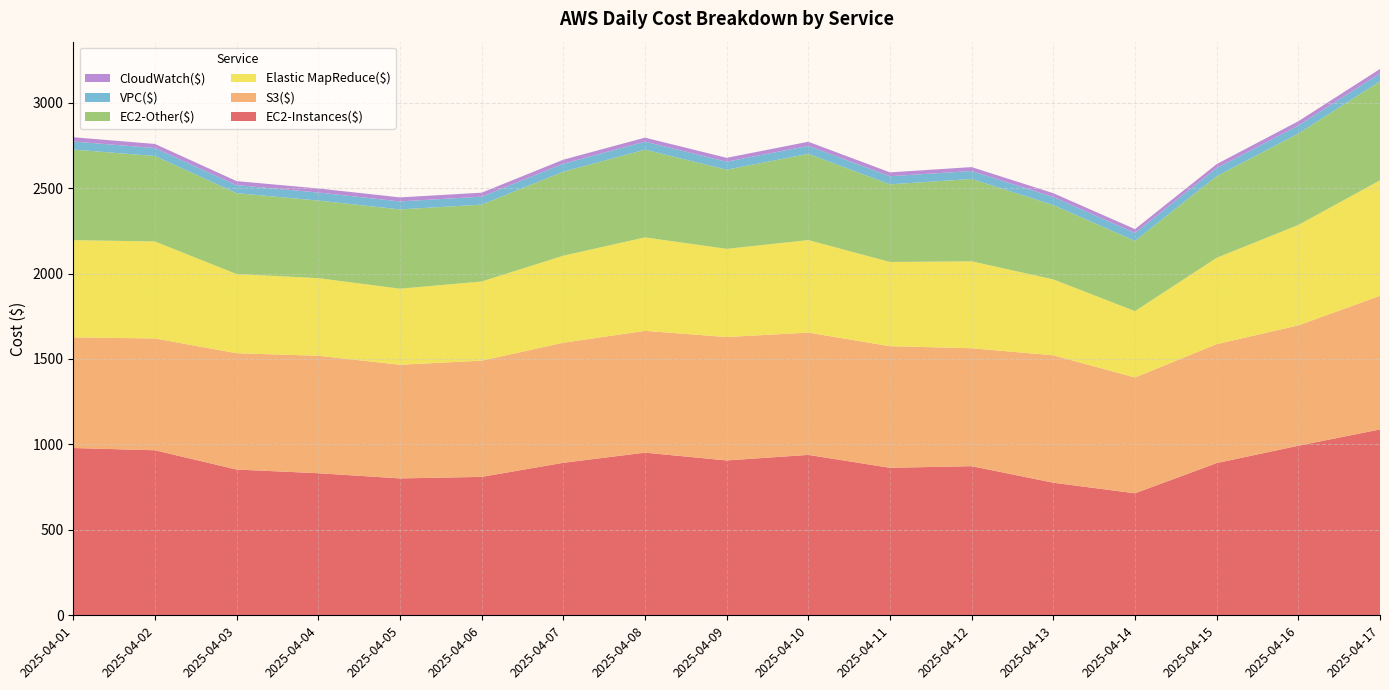

Reading left to right, what are all the values shown in this chart?

EC2-Instances($): 2025-04-01=978.8	2025-04-02=965.7	2025-04-03=853.0	2025-04-04=831.4	2025-04-05=801.0	2025-04-06=810.0	2025-04-07=892.4	2025-04-08=951.7	2025-04-09=906.2	2025-04-10=938.6	2025-04-11=863.2	2025-04-12=872.6	2025-04-13=775.8	2025-04-14=713.9	2025-04-15=890.7	2025-04-16=992.2	2025-04-17=1087.6
S3($): 2025-04-01=647.6	2025-04-02=654.2	2025-04-03=680.7	2025-04-04=687.1	2025-04-05=665.2	2025-04-06=680.0	2025-04-07=702.6	2025-04-08=712.7	2025-04-09=722.1	2025-04-10=715.7	2025-04-11=711.5	2025-04-12=690.2	2025-04-13=745.5	2025-04-14=677.8	2025-04-15=695.9	2025-04-16=704.3	2025-04-17=782.2
Elastic MapReduce($): 2025-04-01=568.8	2025-04-02=567.5	2025-04-03=463.1	2025-04-04=454.4	2025-04-05=444.9	2025-04-06=463.2	2025-04-07=509.2	2025-04-08=547.0	2025-04-09=515.8	2025-04-10=541.4	2025-04-11=492.7	2025-04-12=508.5	2025-04-13=444.1	2025-04-14=388.1	2025-04-15=505.2	2025-04-16=587.6	2025-04-17=675.2
EC2-Other($): 2025-04-01=530.0	2025-04-02=499.8	2025-04-03=473.5	2025-04-04=453.8	2025-04-05=464.0	2025-04-06=449.7	2025-04-07=491.4	2025-04-08=513.3	2025-04-09=463.2	2025-04-10=504.5	2025-04-11=454.3	2025-04-12=481.7	2025-04-13=435.2	2025-04-14=410.7	2025-04-15=477.7	2025-04-16=534.8	2025-04-17=579.2
VPC($): 2025-04-01=47.0	2025-04-02=46.9	2025-04-03=47.0	2025-04-04=47.1	2025-04-05=46.7	2025-04-06=46.7	2025-04-07=46.9	2025-04-08=46.9	2025-04-09=46.9	2025-04-10=46.9	2025-04-11=47.6	2025-04-12=46.8	2025-04-13=46.7	2025-04-14=46.9	2025-04-15=47.3	2025-04-16=46.9	2025-04-17=46.9
CloudWatch($): 2025-04-01=25.0	2025-04-02=23.9	2025-04-03=23.5	2025-04-04=23.9	2025-04-05=23.6	2025-04-06=23.2	2025-04-07=23.4	2025-04-08=23.4	2025-04-09=22.6	2025-04-10=23.8	2025-04-11=22.5	2025-04-12=22.9	2025-04-13=22.5	2025-04-14=22.5	2025-04-15=23.2	2025-04-16=25.2	2025-04-17=25.7